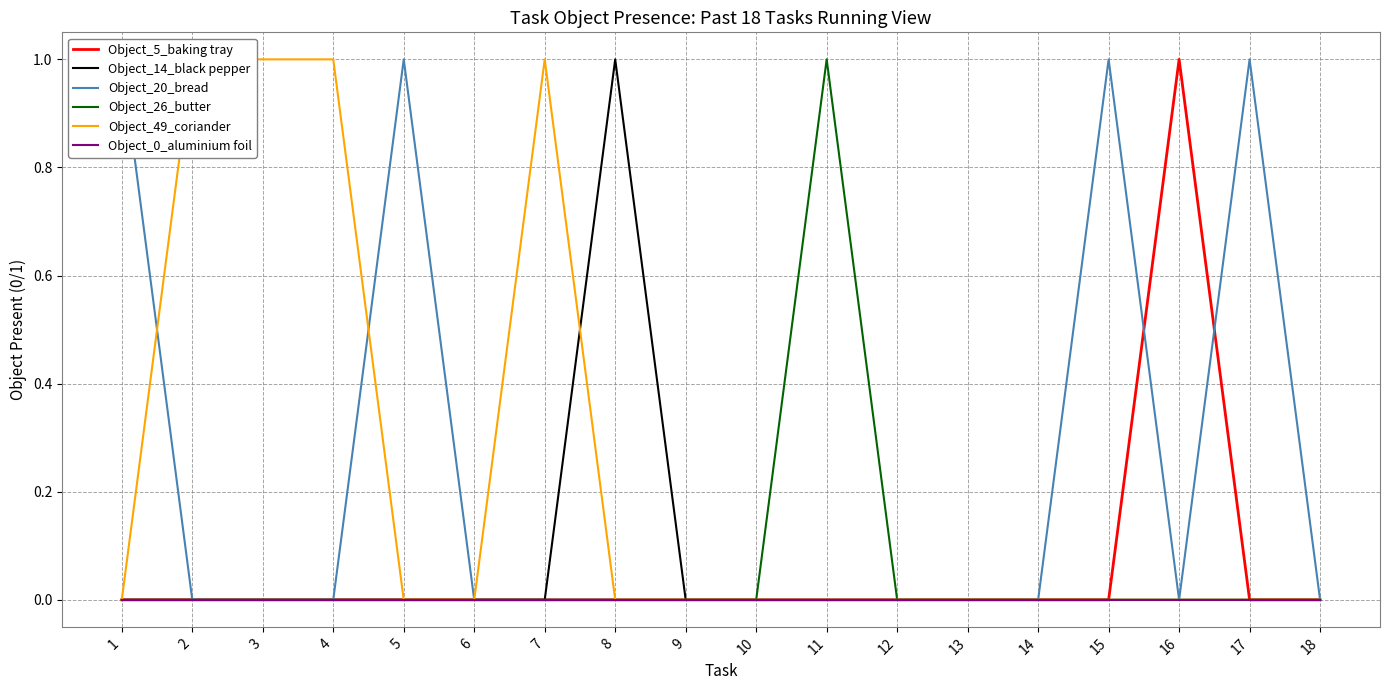

Does the chart display data point markers on the line(s)?

No